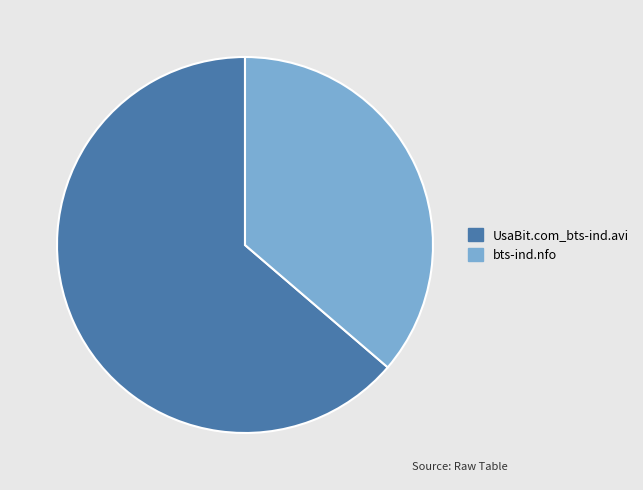

Count the number of slices in the pie.

2